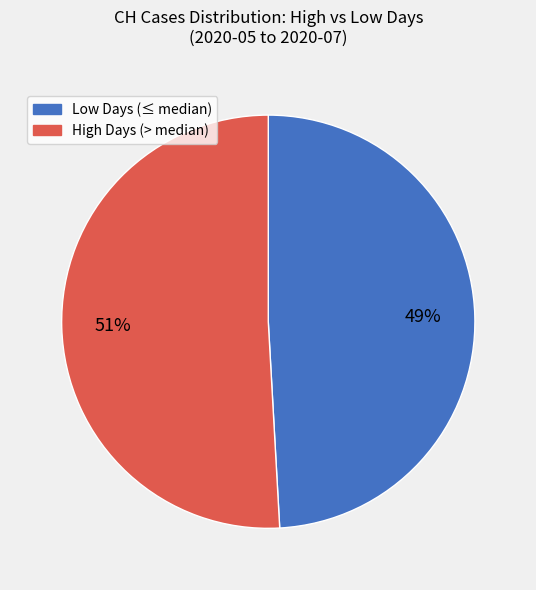

To the nearest percent, what is the difference between the largest and smallest slice percentages?

2%